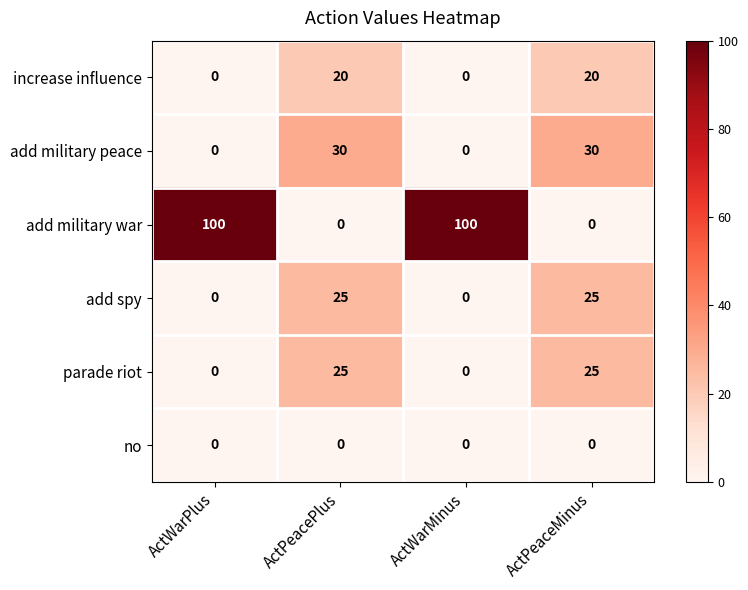

Is it true that add spy equals 0 at ActWarMinus?

True